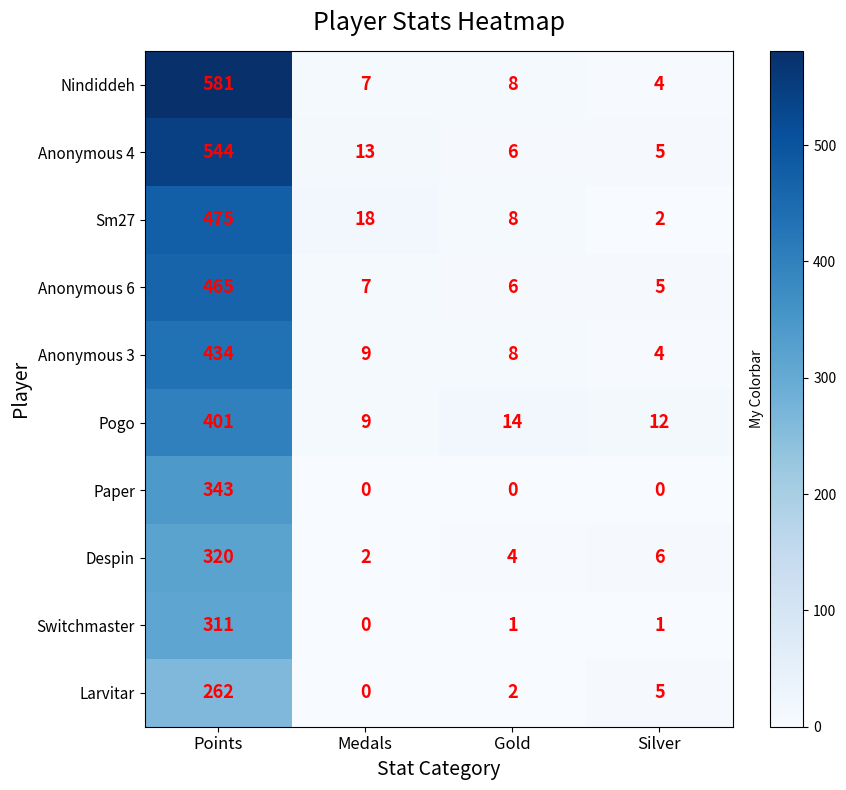

Rank the categories by Pogo value from lowest to highest.

Medals, Silver, Gold, Points